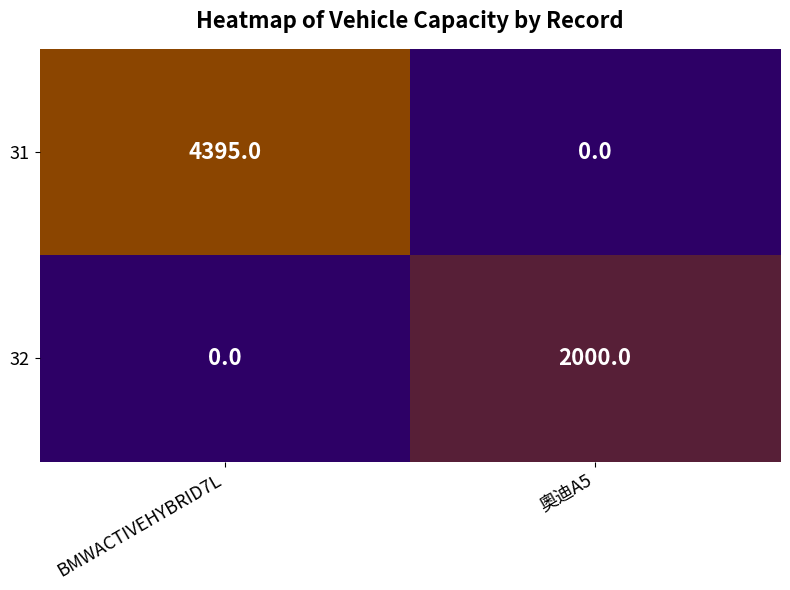

At 奧迪A5, list the series in order from smallest to largest.

31, 32